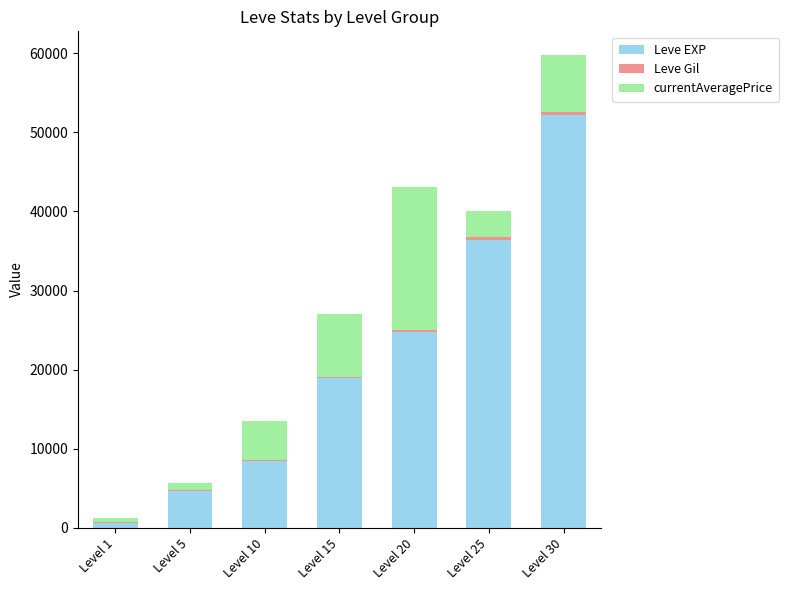

How many distinct data groups are displayed?

3